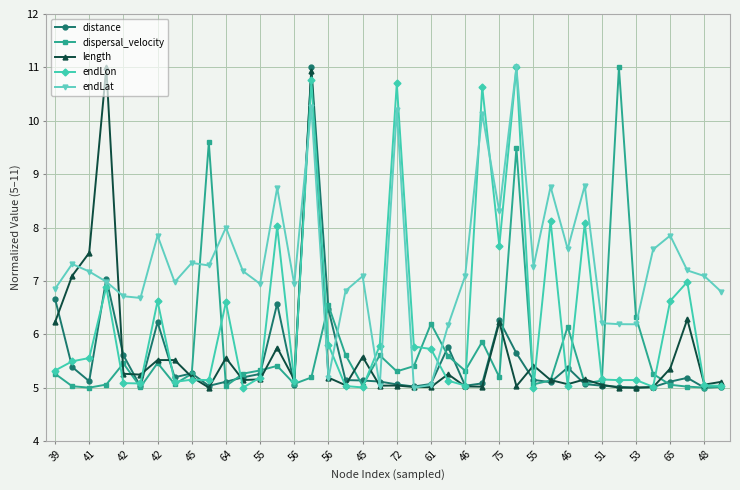

What is the value of the endLon point at the 26th from the left?

10.6